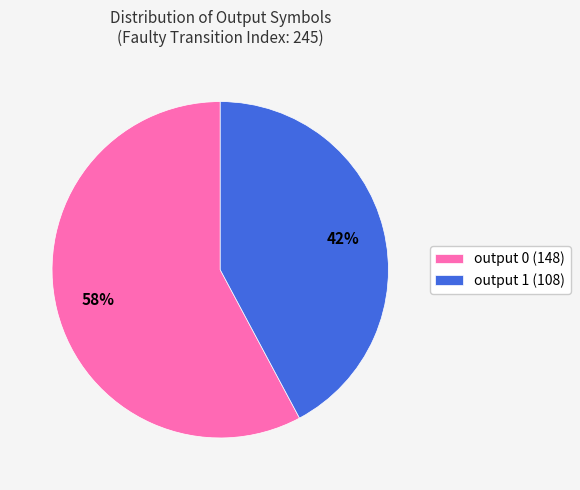

Which has a higher value, output 1 or output 0?

output 0